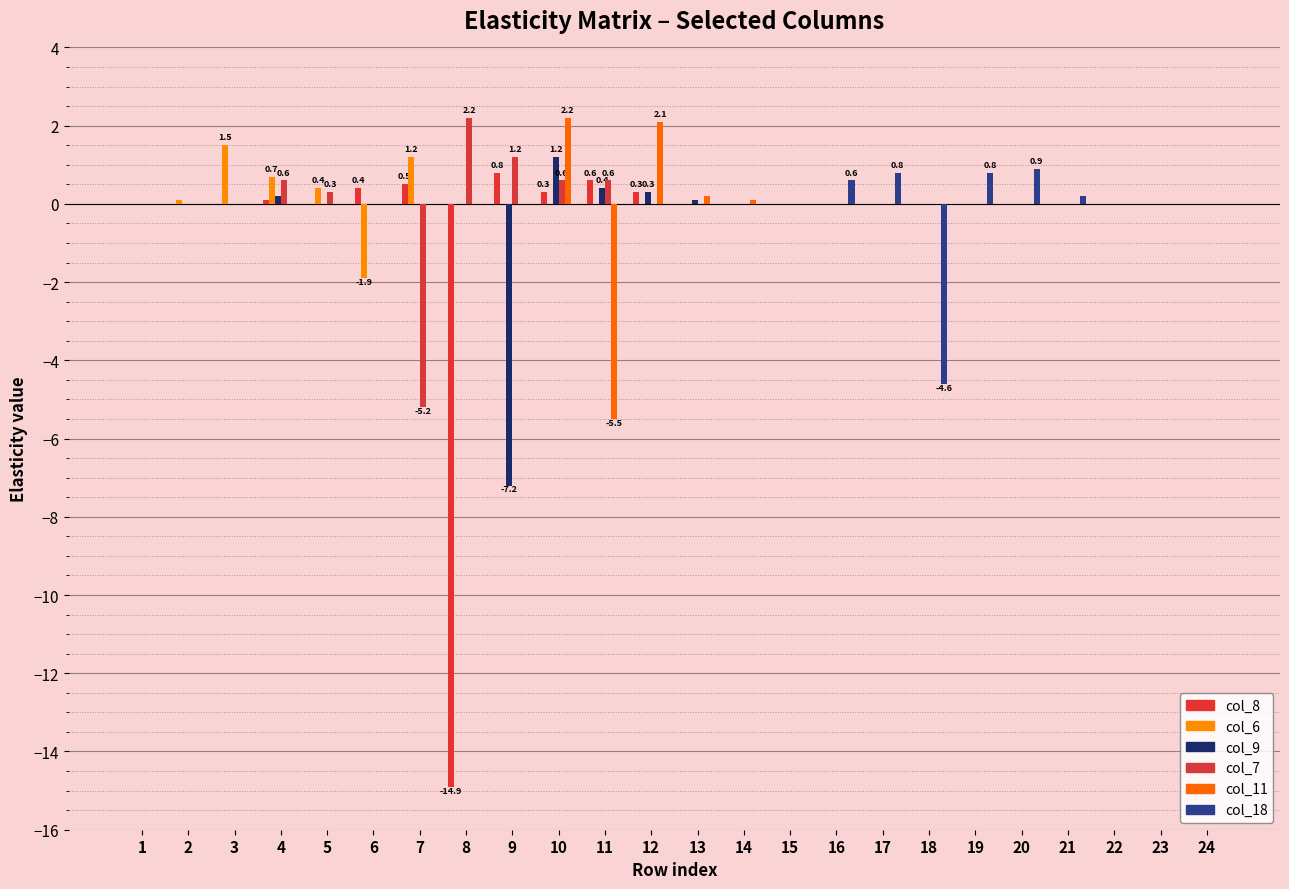

What is the difference between the highest and lowest values at 10?

2.2